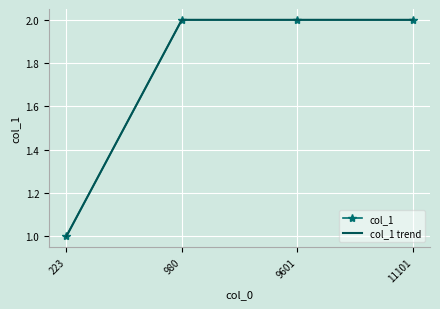

How many data points in col_1 trend are less than 2?

1